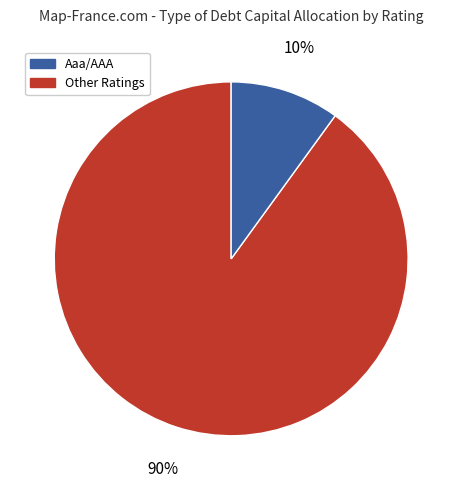

Count the number of slices in the pie.

2